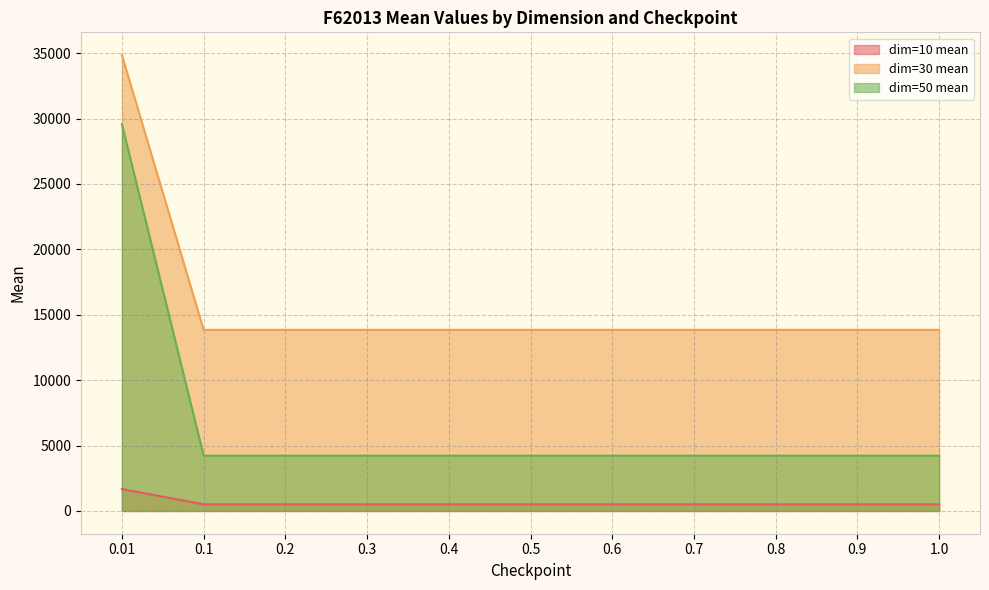

True or false: dim=50 mean and dim=30 mean cross at least once.

False